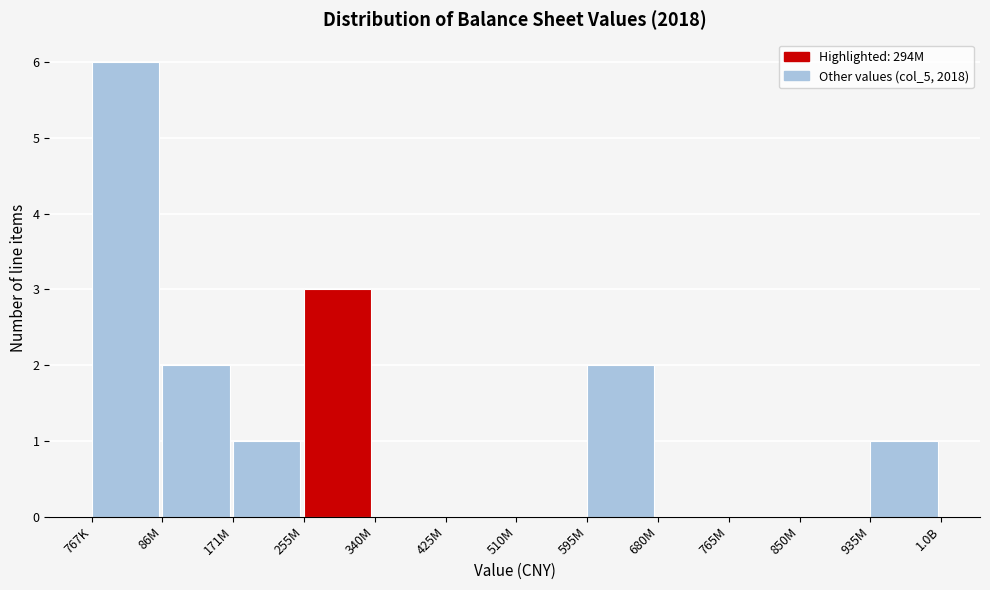

Reading left to right, extract all data points from this chart.

767K=6	86M=2	171M=1	255M=3	340M=0	425M=0	510M=0	595M=2	680M=0	765M=0	850M=0	935M=1